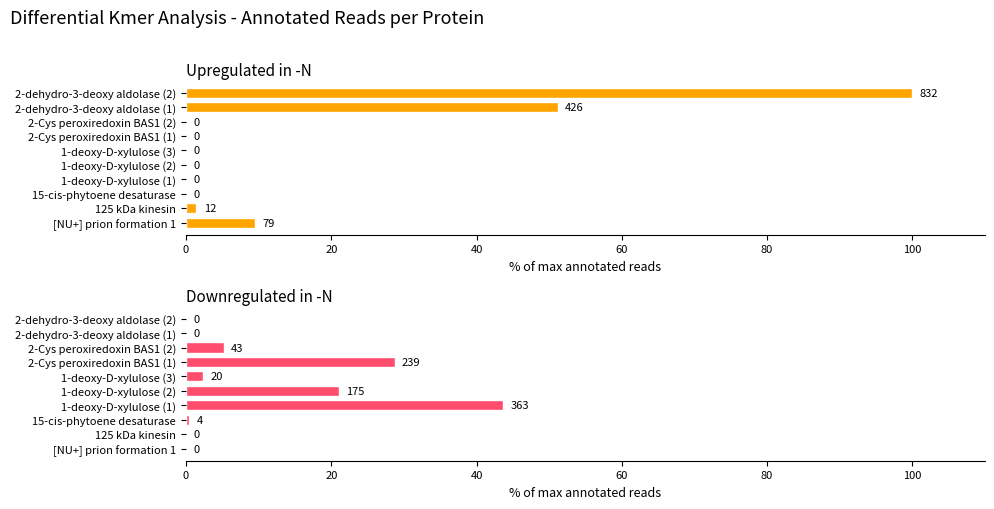

Reading left to right, transcribe all the data shown in this chart.

Upregulated in -N: 9.5	1.4	0.0	0.0	0.0	0.0	0.0	0.0	51.2	100.0
Downregulated in -N: 0.0	0.0	0.5	43.6	21.0	2.4	28.7	5.2	0.0	0.0